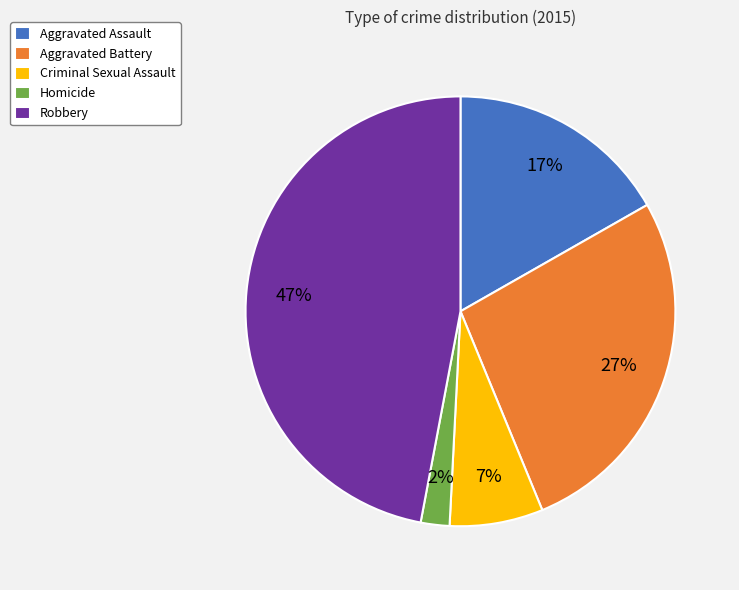

Is Homicide the majority of the pie?

No